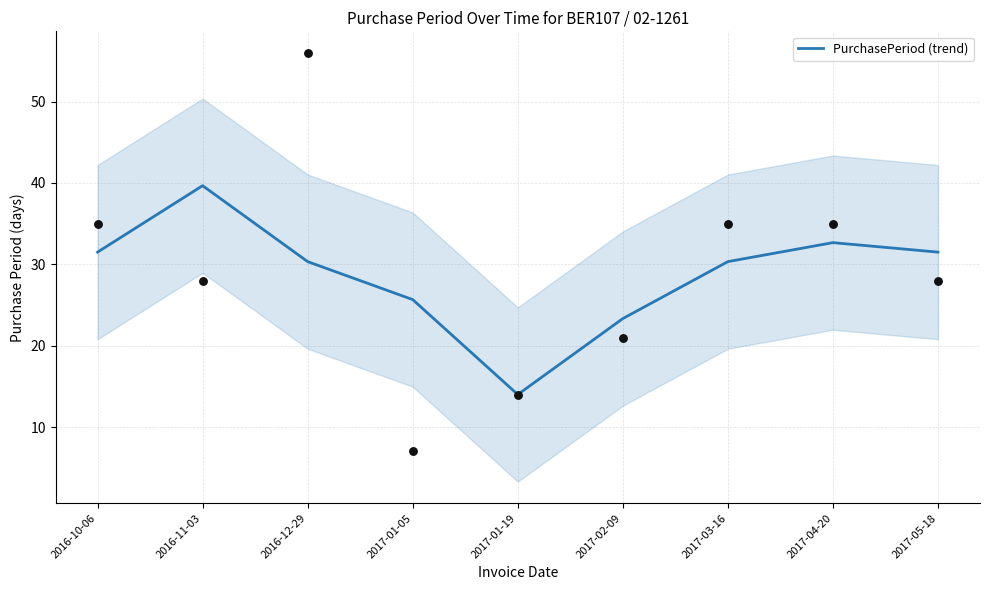

Which has a higher value, 2017-04-20 or 2017-01-05?

2017-04-20